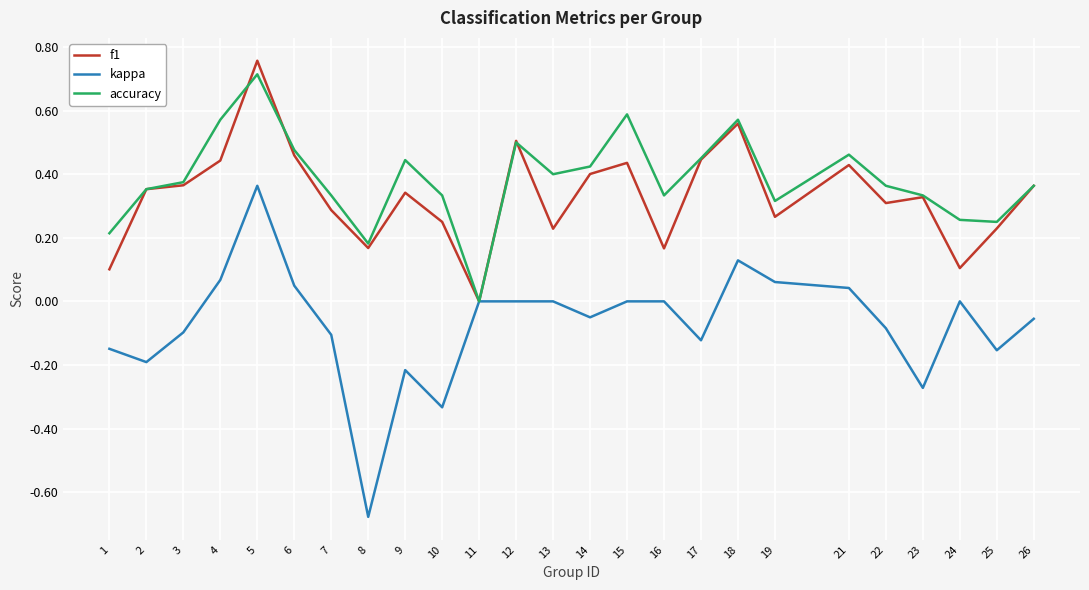

Between 1 and 5, which series saw the biggest shift?

f1